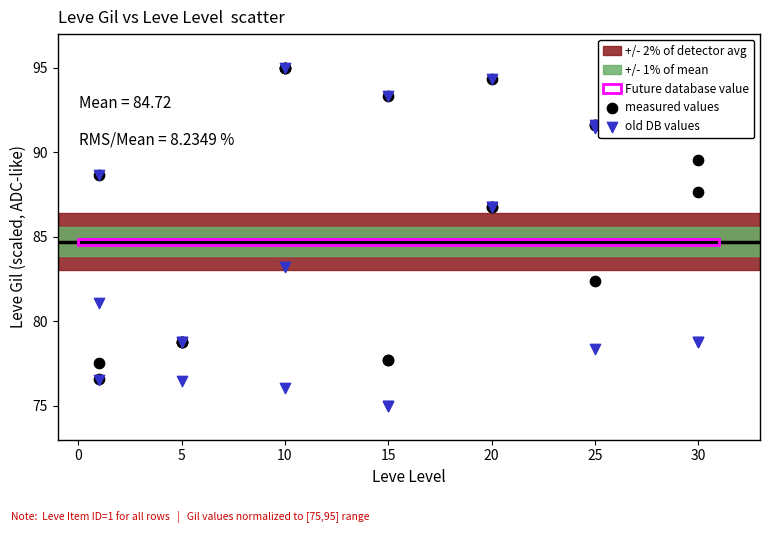

Which series has the largest Y range (max minus min)?

old DB values